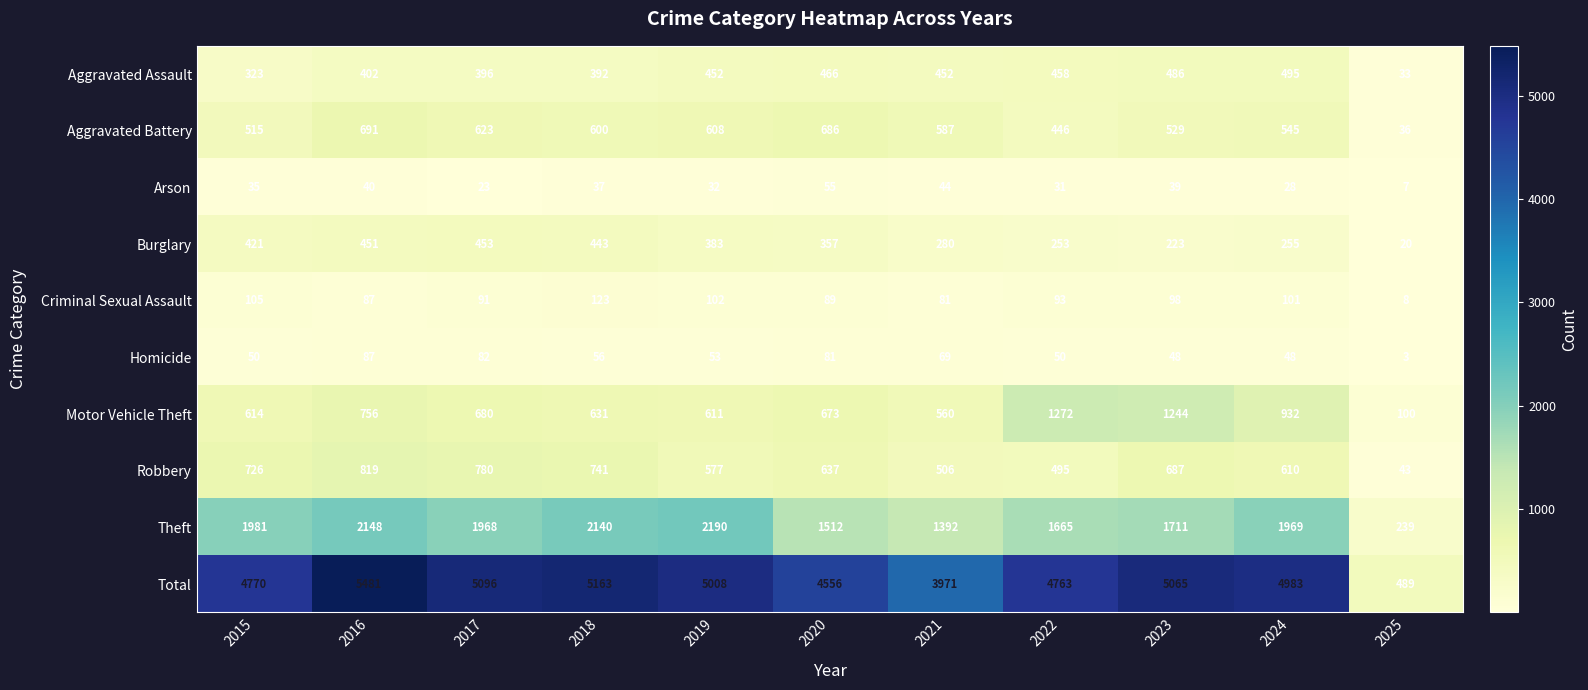

How many data points does each series have?

11